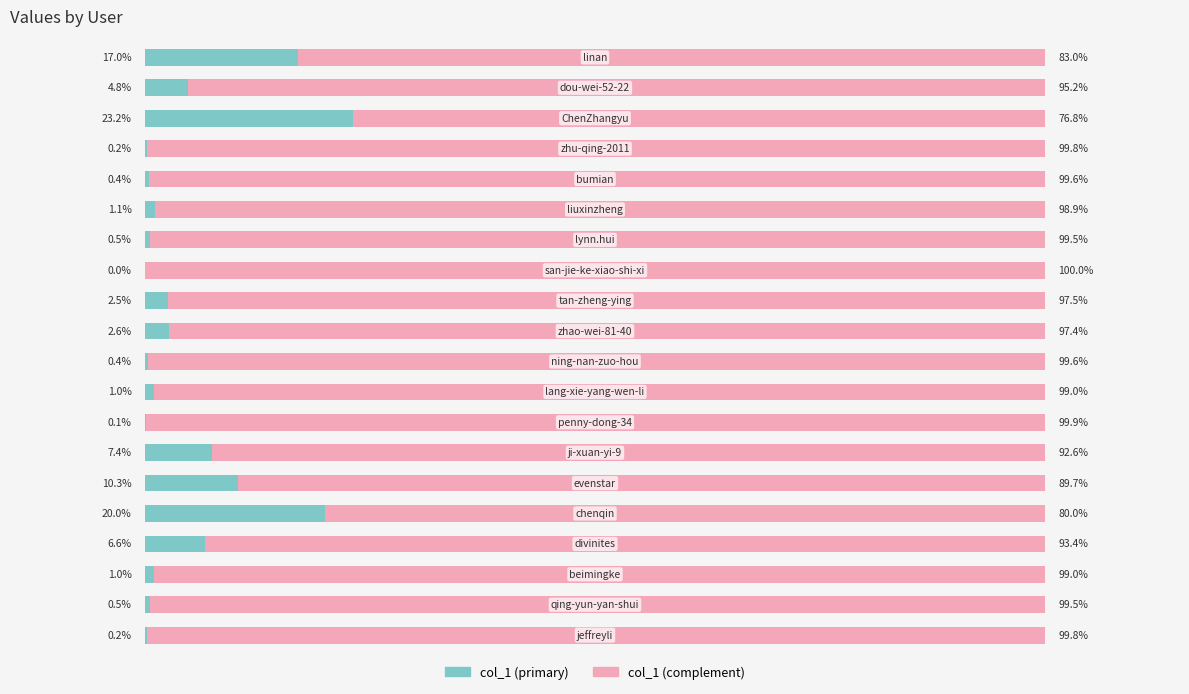

What are all the series names shown in the legend?

col_1 (primary), col_1 (complement)